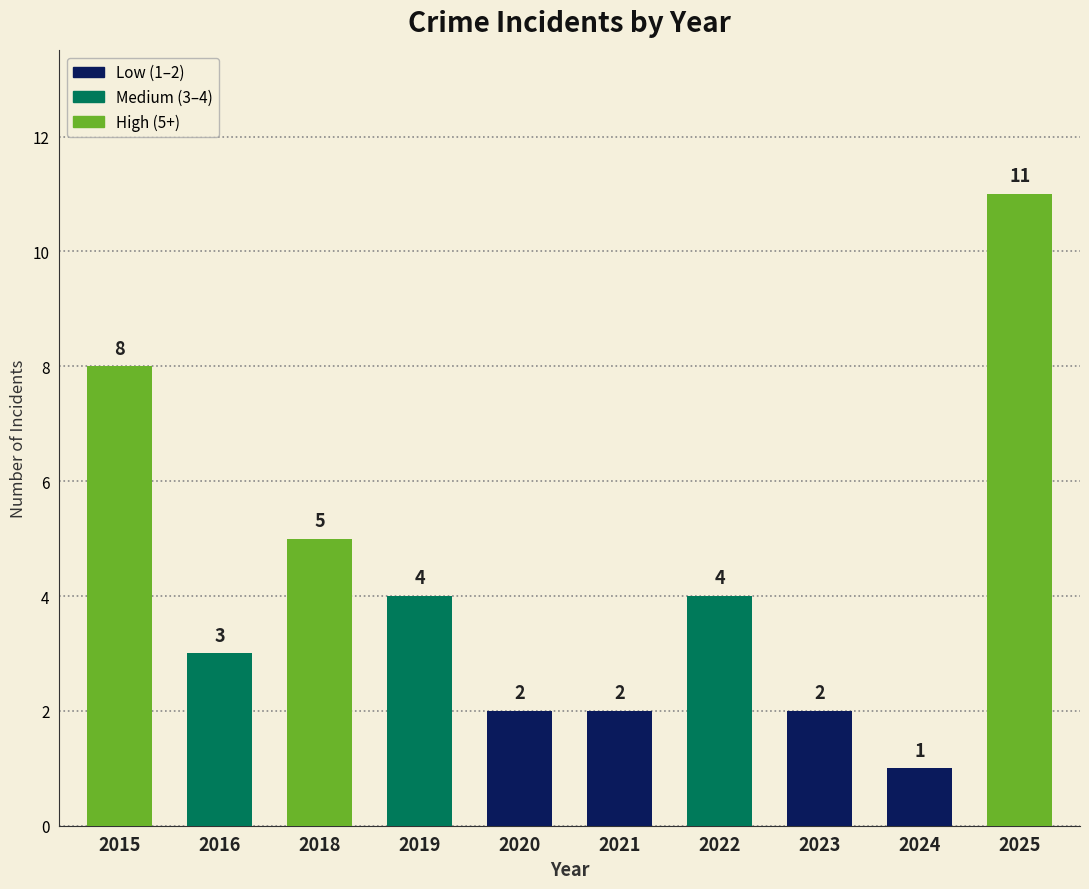

At which category does the chart reach its minimum across all series?

2024